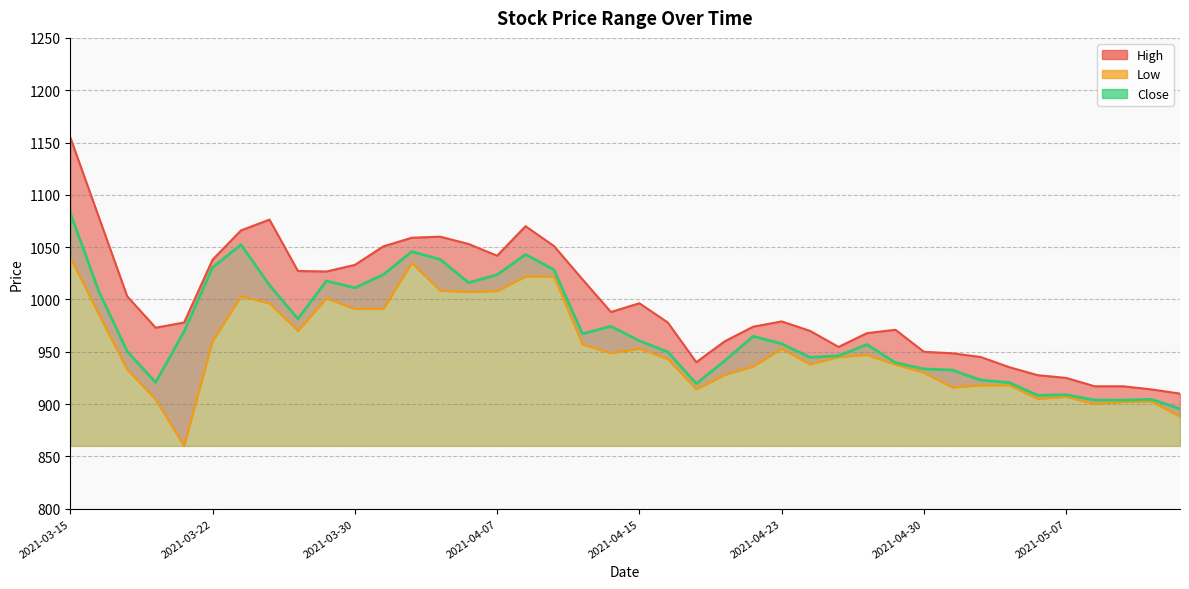

Read the Low value at 2021-03-24.

996.3